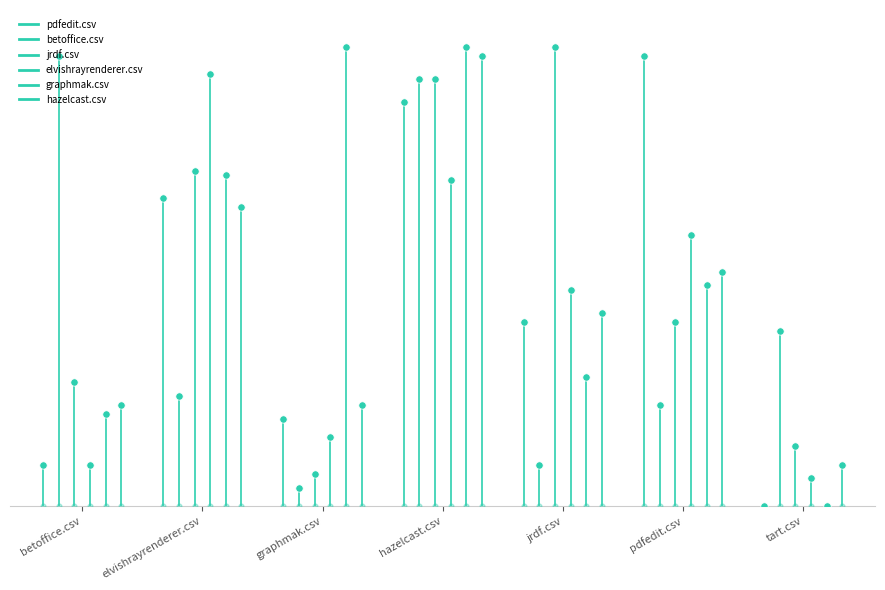

Which series reaches the maximum Y coordinate?

betoffice.csv